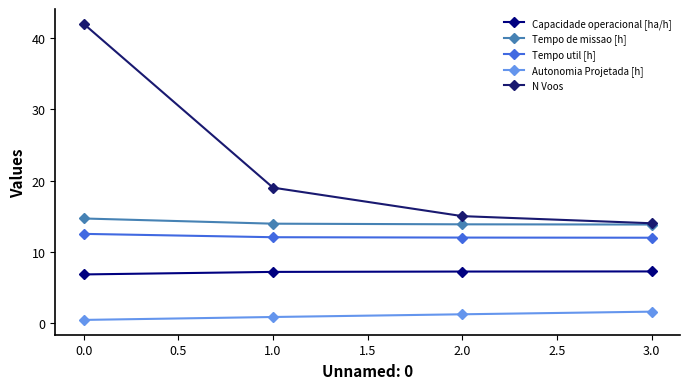

What is the value of the Tempo util [h] point at the 2nd from the left?

12.0